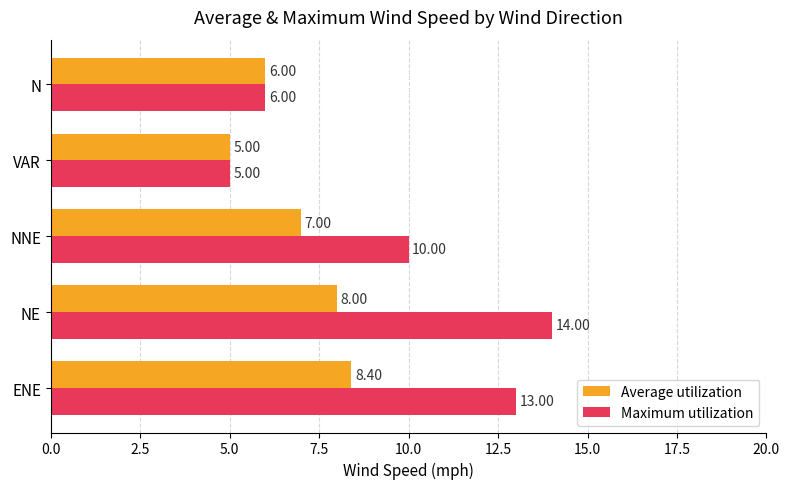

Where is Average utilization nearest to the value 6?

N